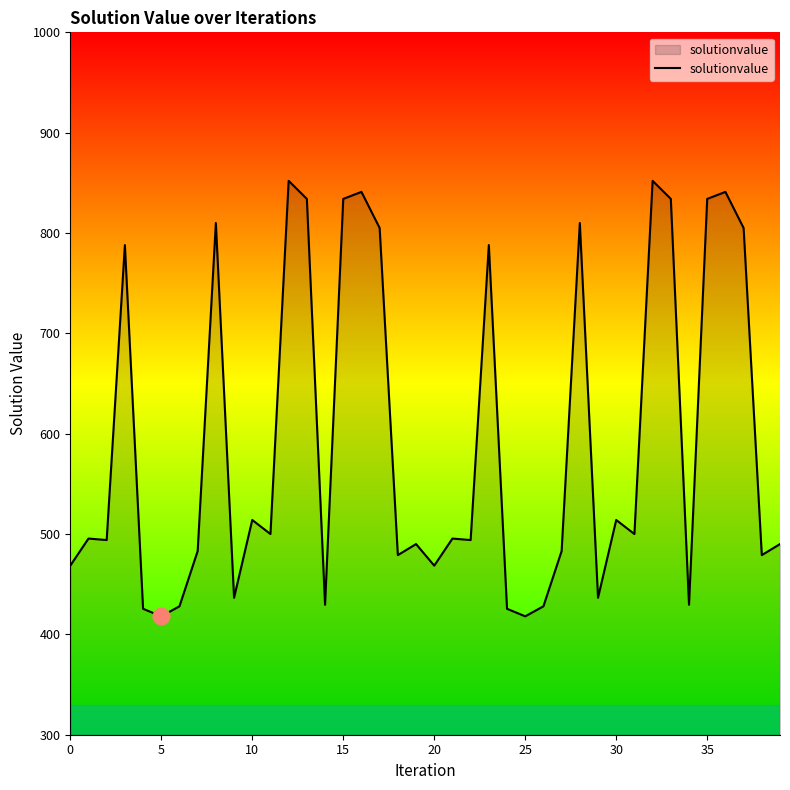

What is the greatest value displayed?

852.0